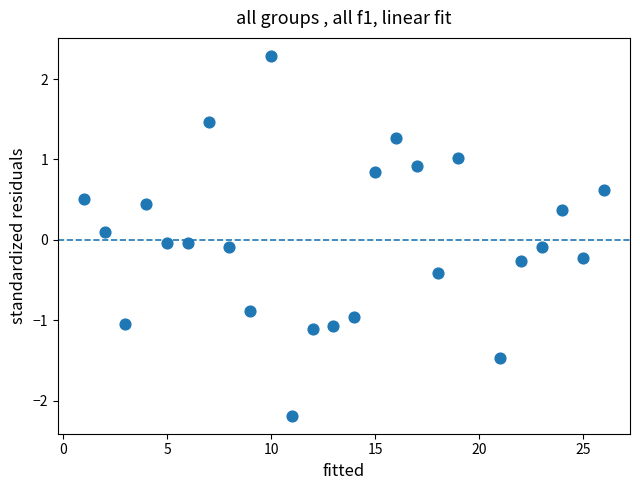

What is the range of X values (max minus min)?

25.0